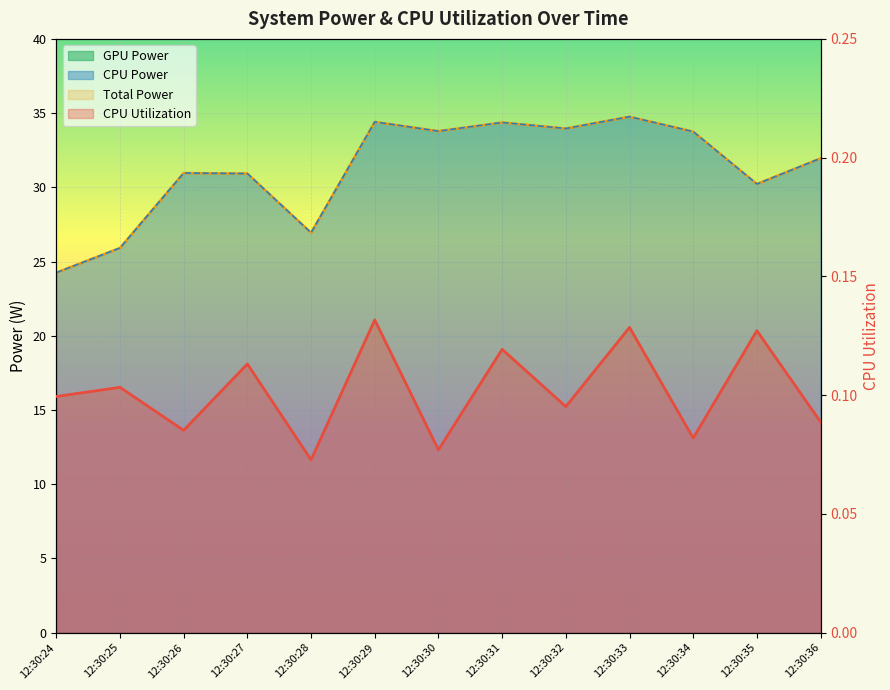

Where is Total Power nearest to the value 29?

12:30:35